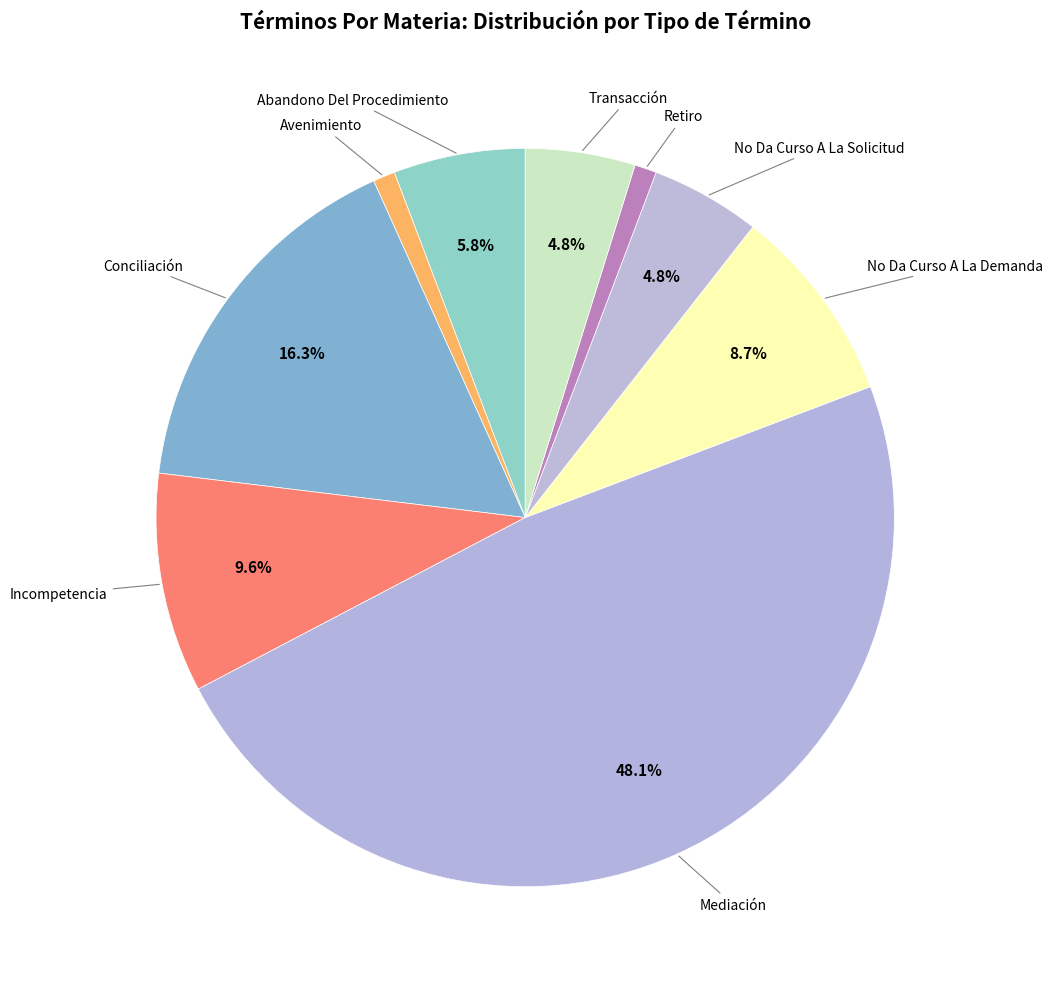

How many slices are in this pie chart?

9